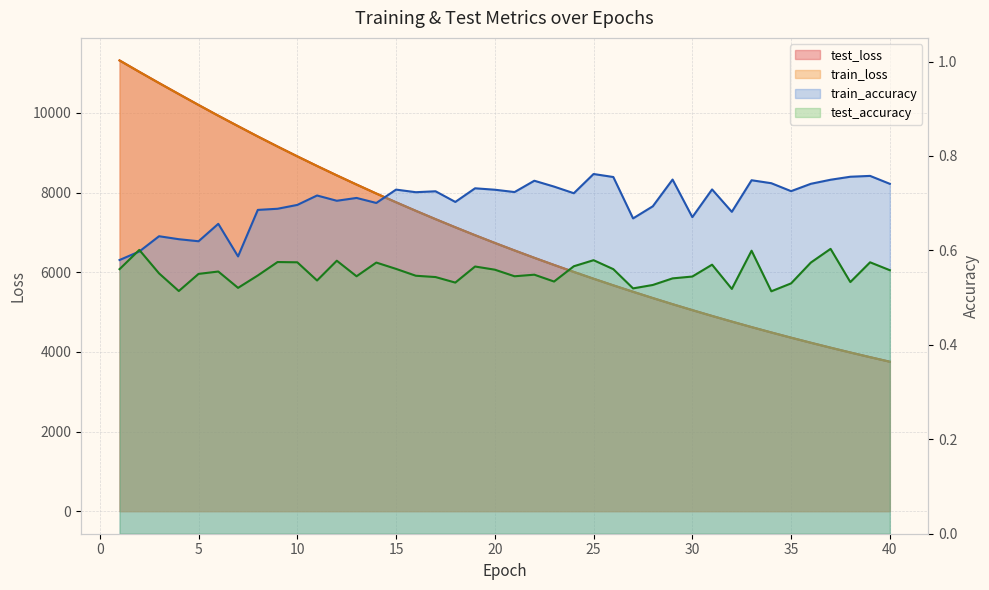

What is the value of the test_accuracy point at the 4th from the left?

0.5